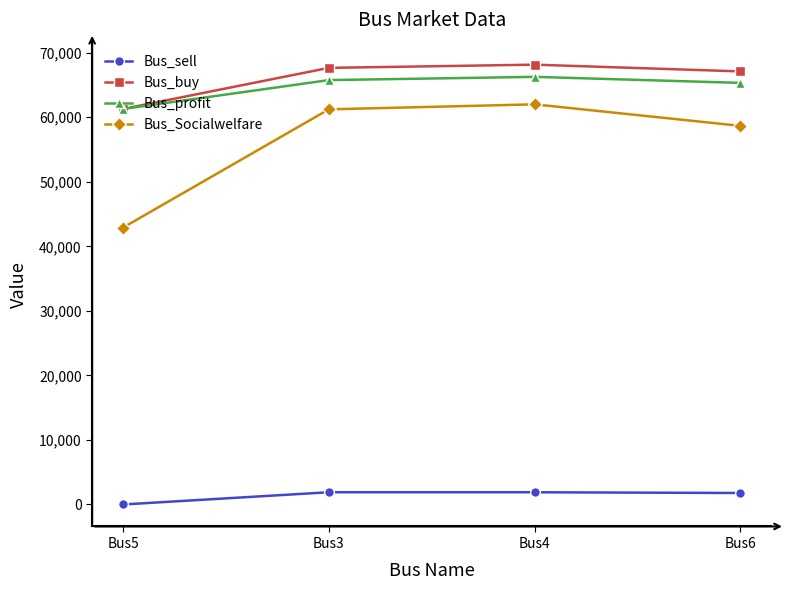

What is the label of the 2nd point from the right?

Bus4